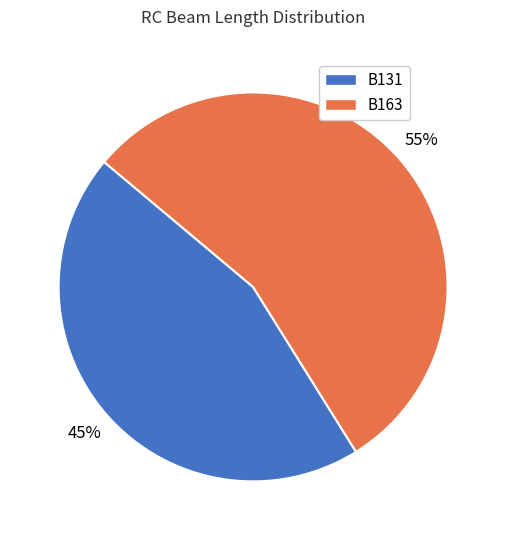

Does any single category account for the majority?

Yes